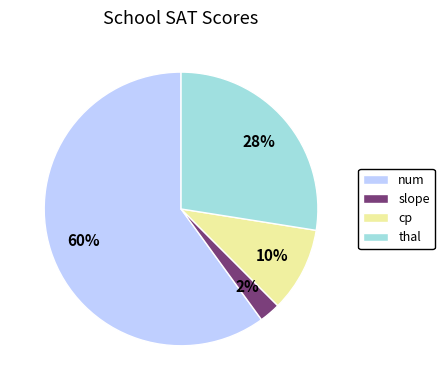

Do slope and num together represent more than half of the pie?

Yes